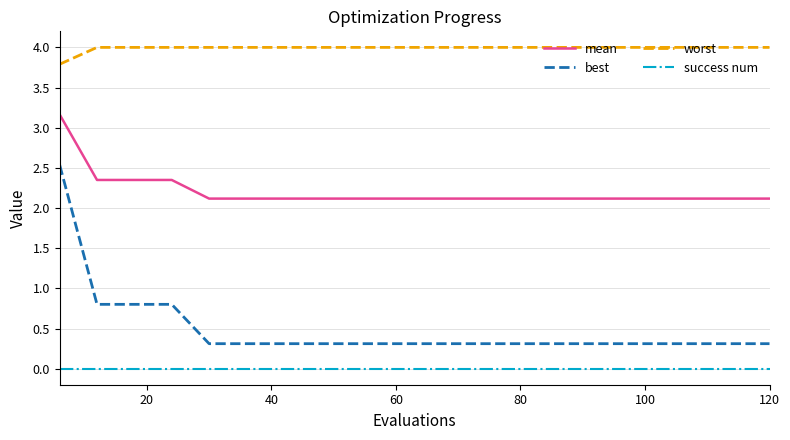

True or false: mean and worst intersect in this chart.

False